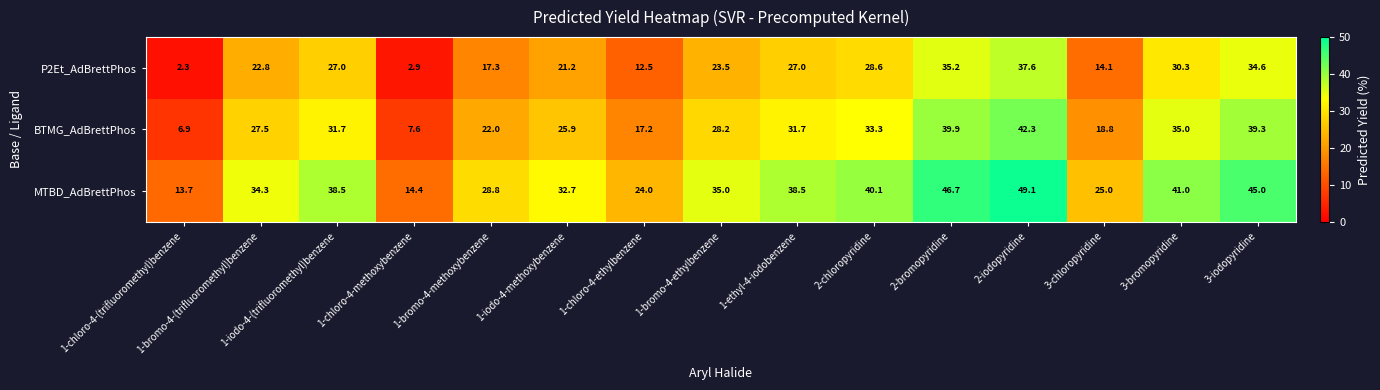

What is the difference between the P2Et_AdBrettPhos values at 1-ethyl-4-iodobenzene and 1-bromo-4-(trifluoromethyl)benzene?

4.2